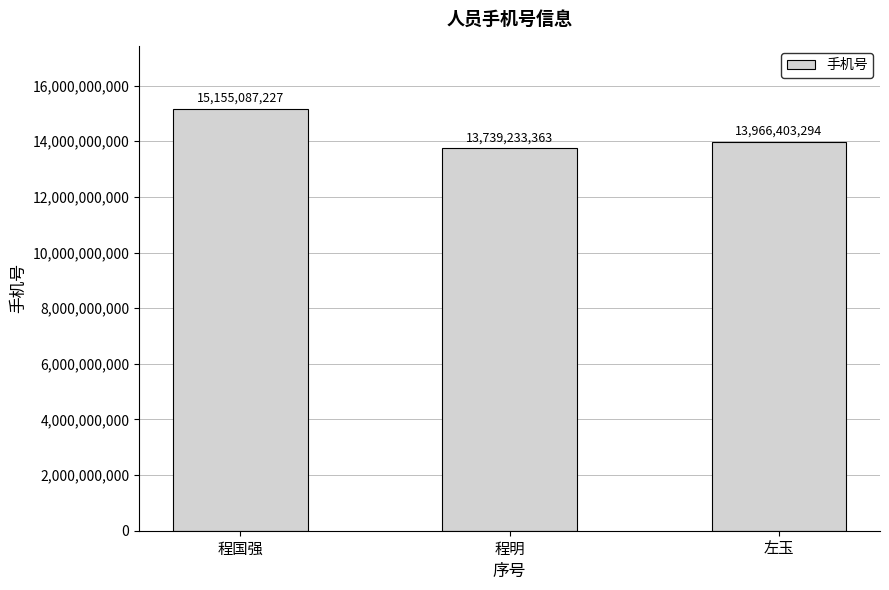

Which has a higher value, 程明 or 左玉?

左玉